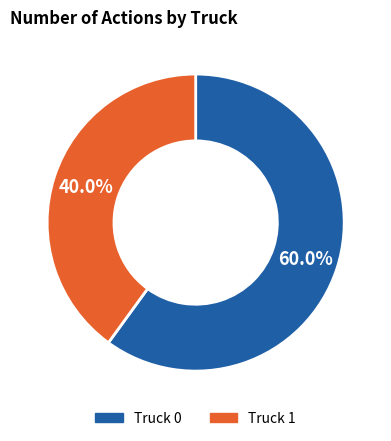

Which has a higher value, Truck 0 or Truck 1?

Truck 0